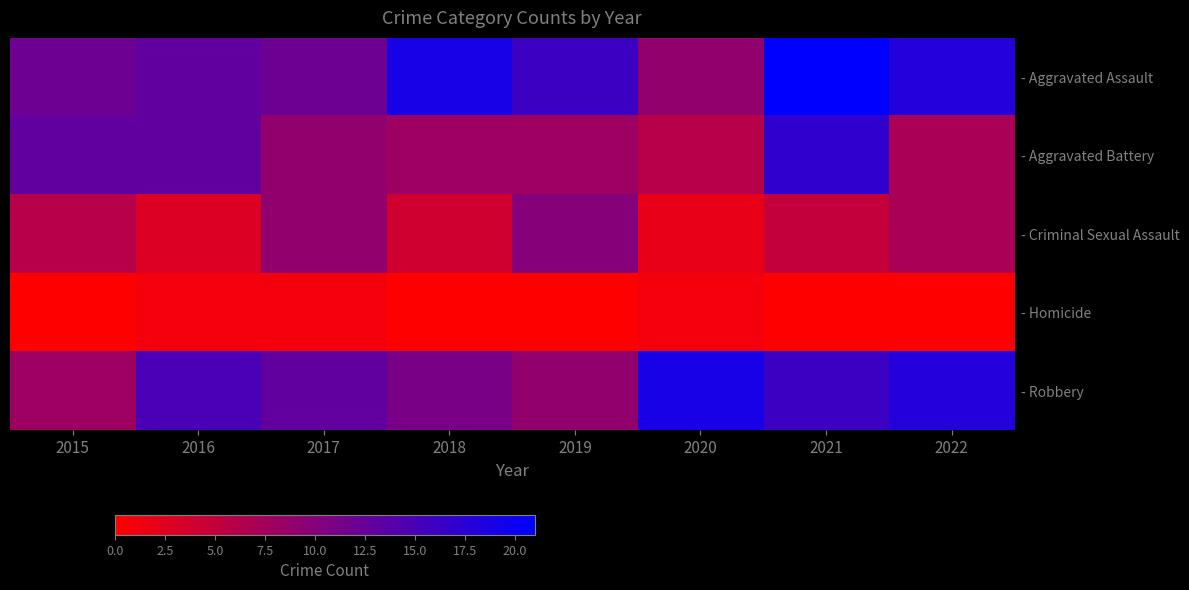

Reading left to right, extract all data points from this chart.

- Aggravated Assault: 2015=12	2016=13	2017=12	2018=19	2019=16	2020=9	2021=21	2022=18
- Aggravated Battery: 2015=13	2016=13	2017=9	2018=8	2019=8	2020=6	2021=17	2022=7
- Criminal Sexual Assault: 2015=6	2016=3	2017=9	2018=4	2019=10	2020=2	2021=5	2022=7
- Homicide: 2015=0	2016=1	2017=1	2018=0	2019=0	2020=1	2021=0	2022=0
- Robbery: 2015=8	2016=15	2017=13	2018=11	2019=9	2020=19	2021=16	2022=18